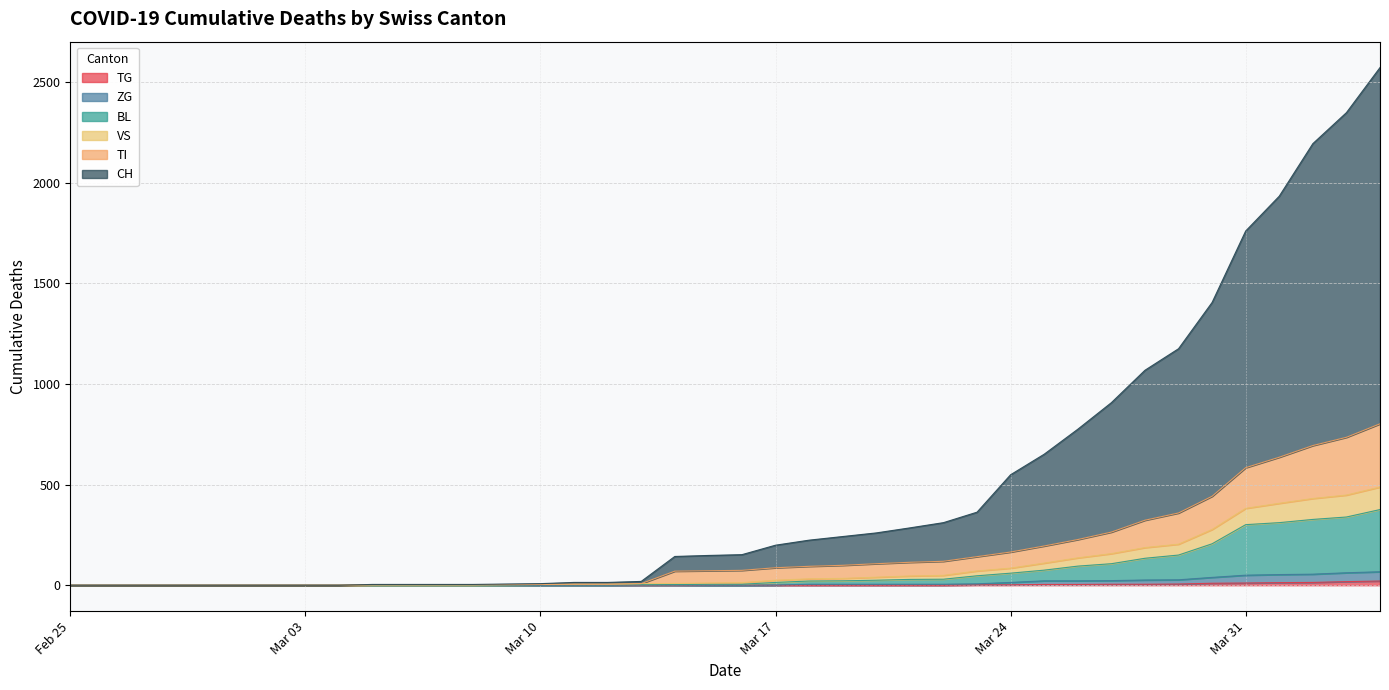

Does the chart display data point markers on the line(s)?

No